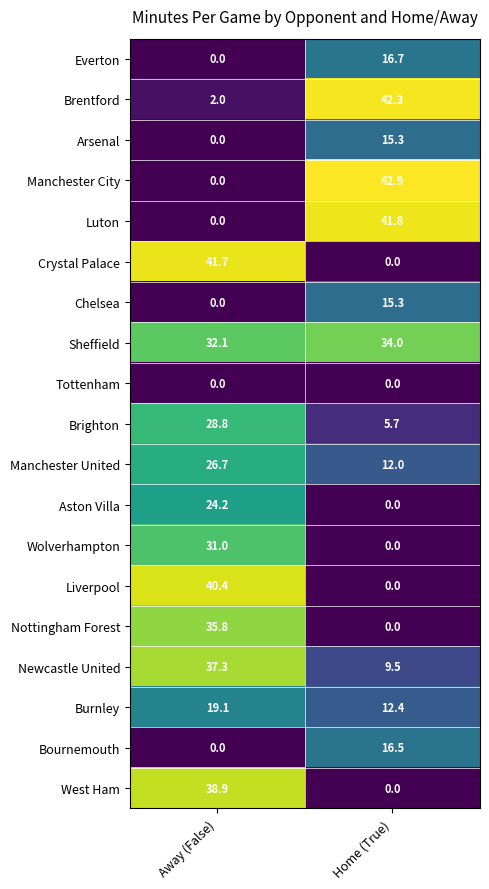

How many series are shown in this chart?

19